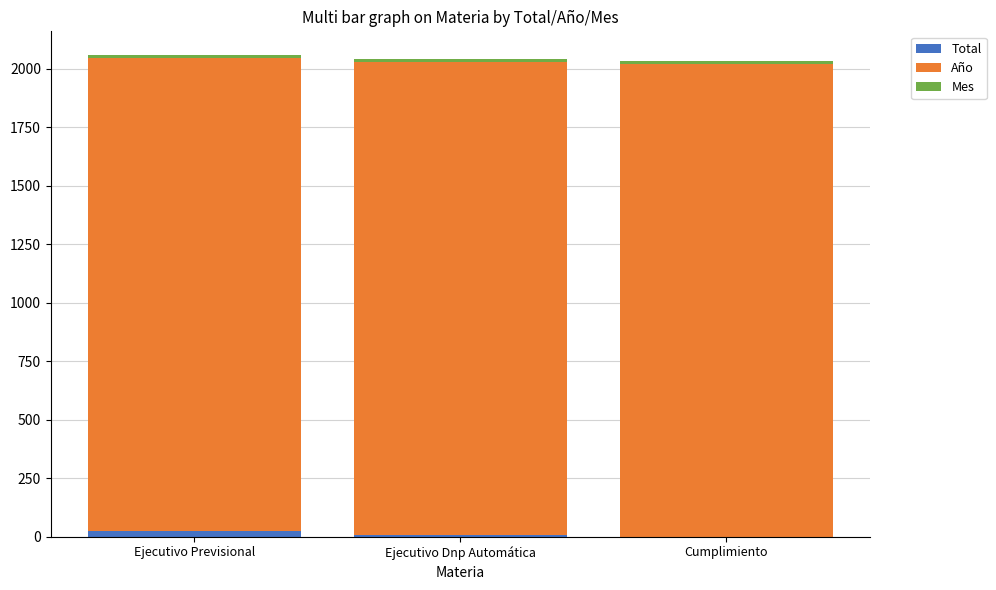

What is the sum of the Mes values at Ejecutivo Dnp Automática and Ejecutivo Previsional?

24